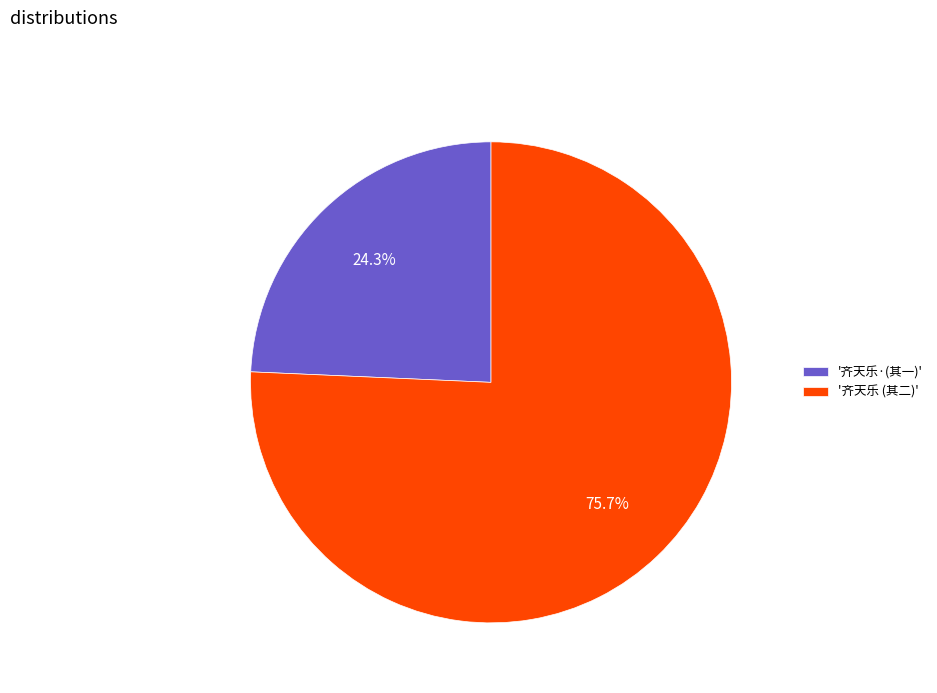

How much of the chart is everything except '齐天乐·(其一)'?

75.7%